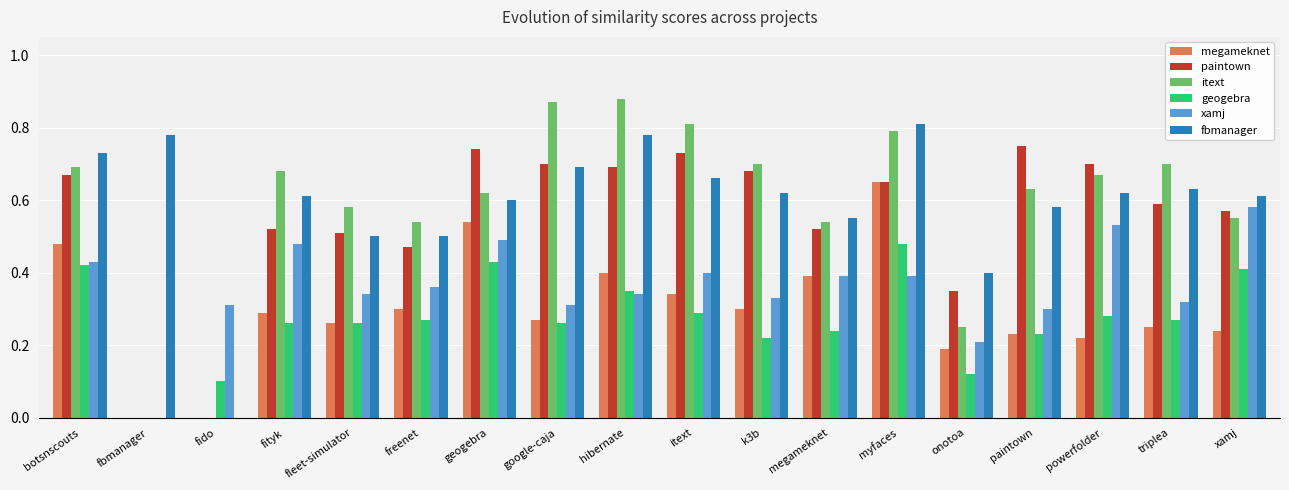

Which series changed the most between fleet-simulator and itext?

itext